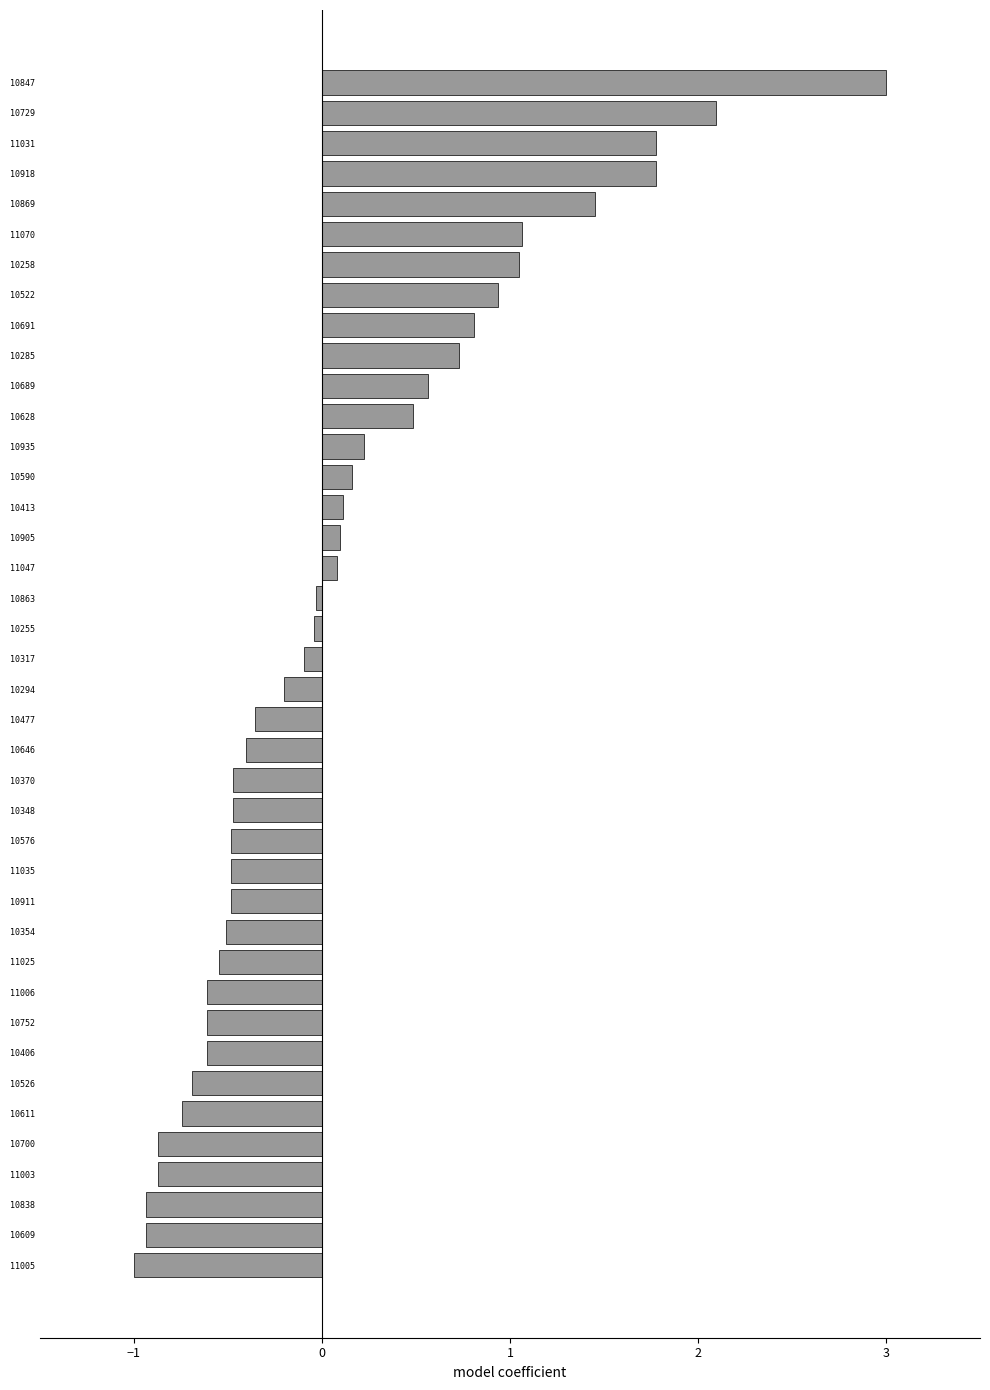

What is the maximum value shown in the chart?

3.0